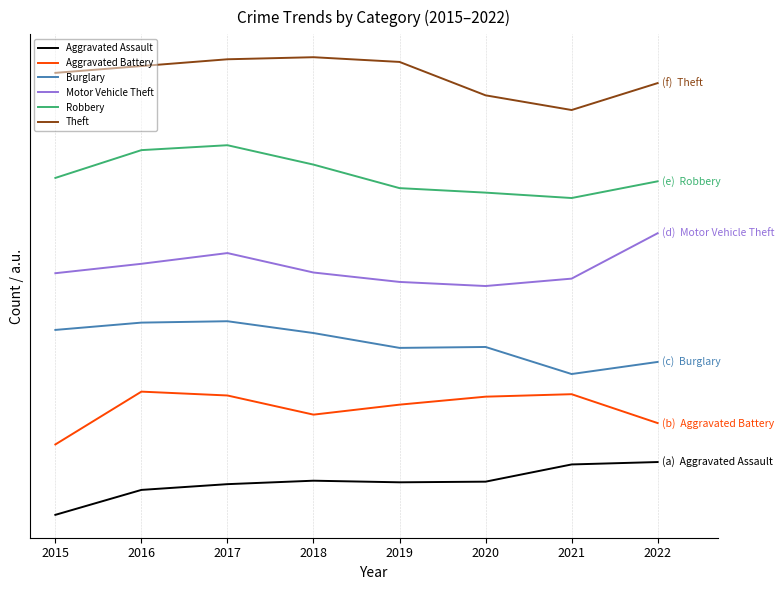

Does the chart have visible grid lines?

Yes